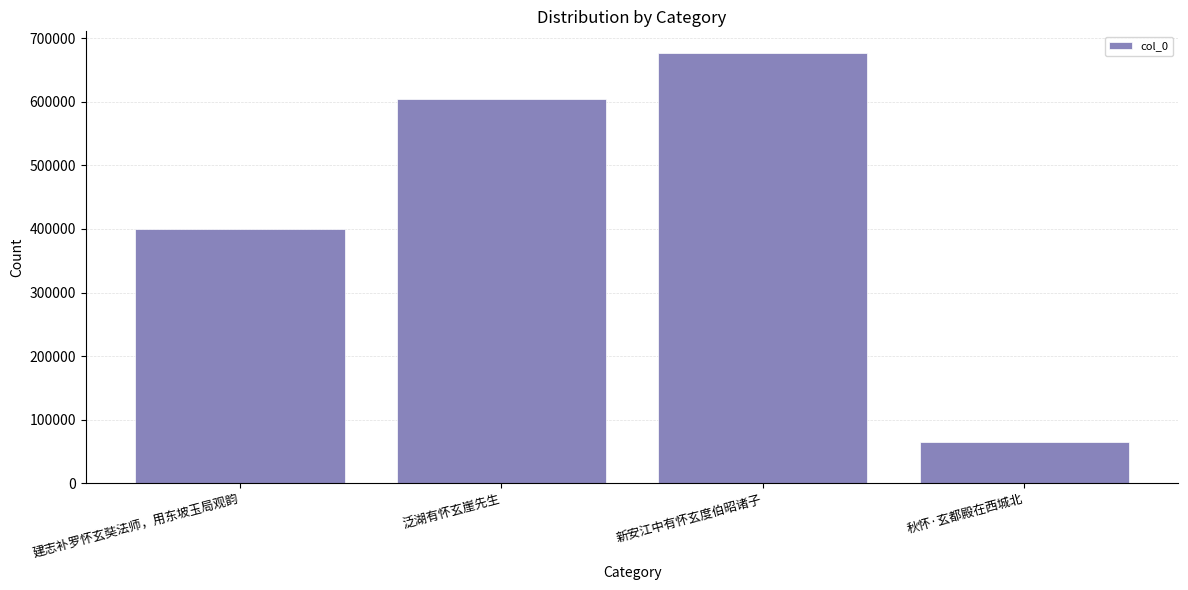

What is the label of the 2nd bar from the right?

新安江中有怀玄度伯昭诸子